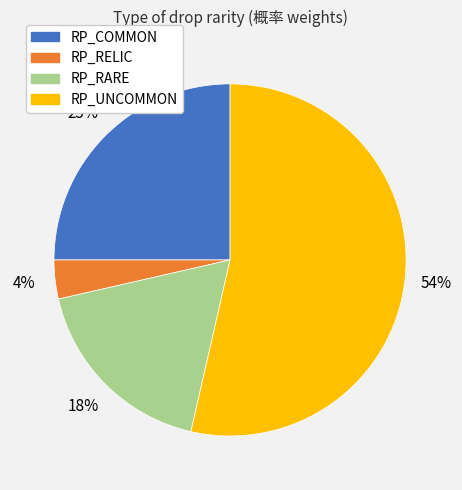

To the nearest percent, what portion does RP_RELIC represent?

4%